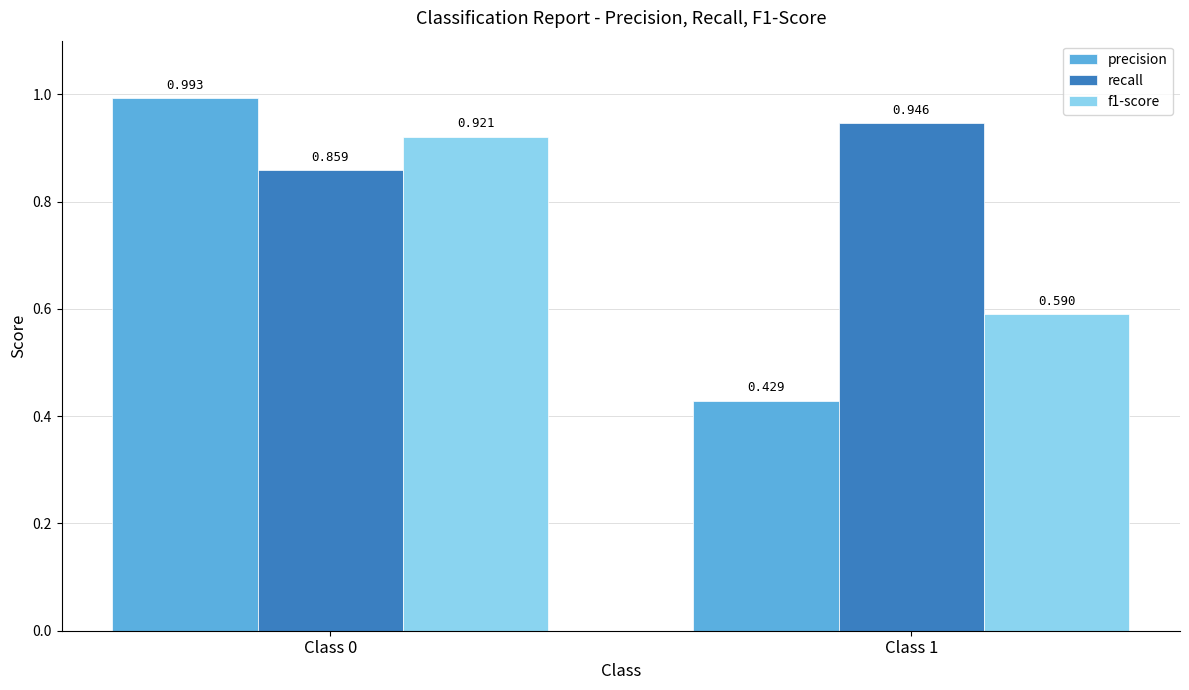

Which series has the largest total across all categories?

recall